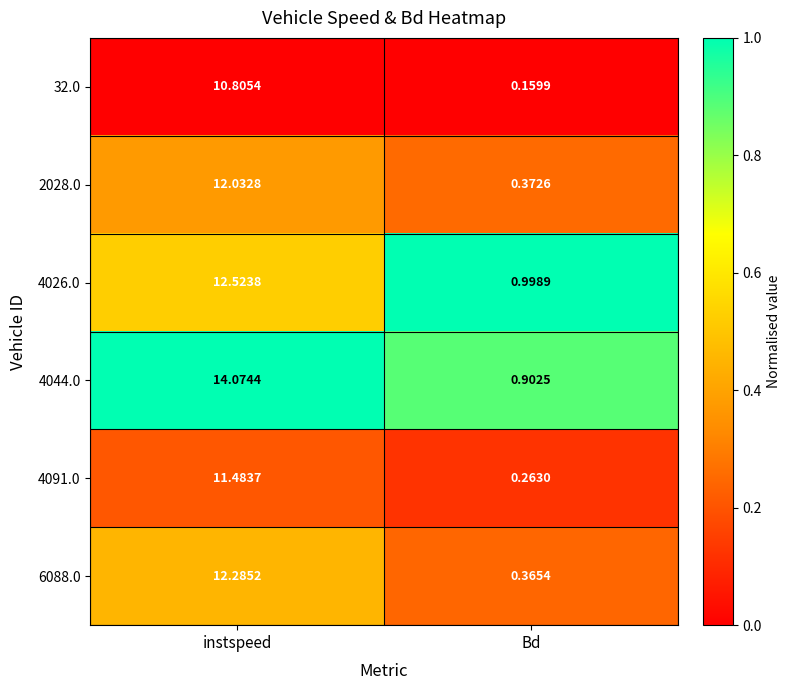

Which category has the lowest value in the 4026.0 series?

Bd